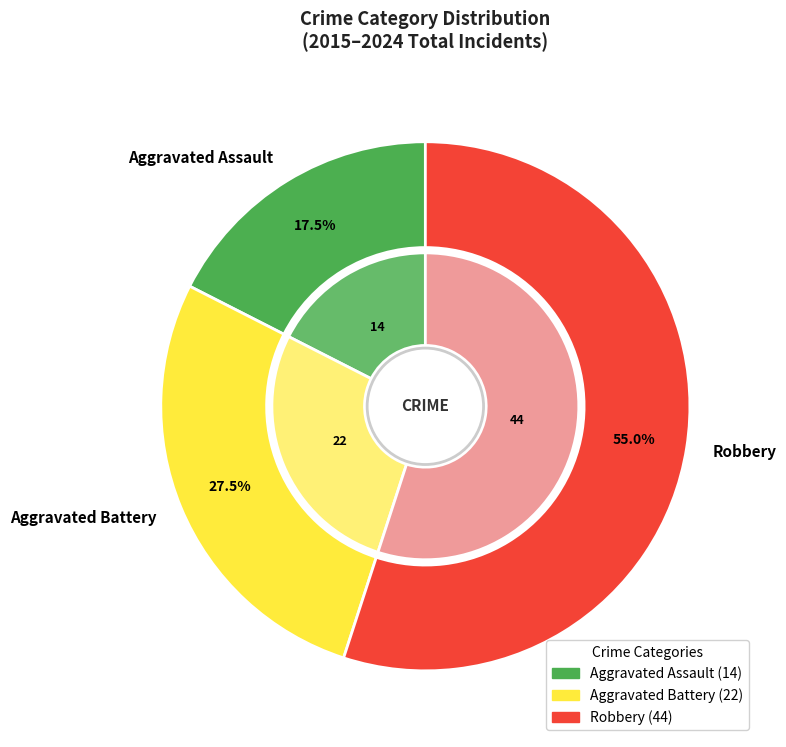

Is 9 the majority of the pie?

No